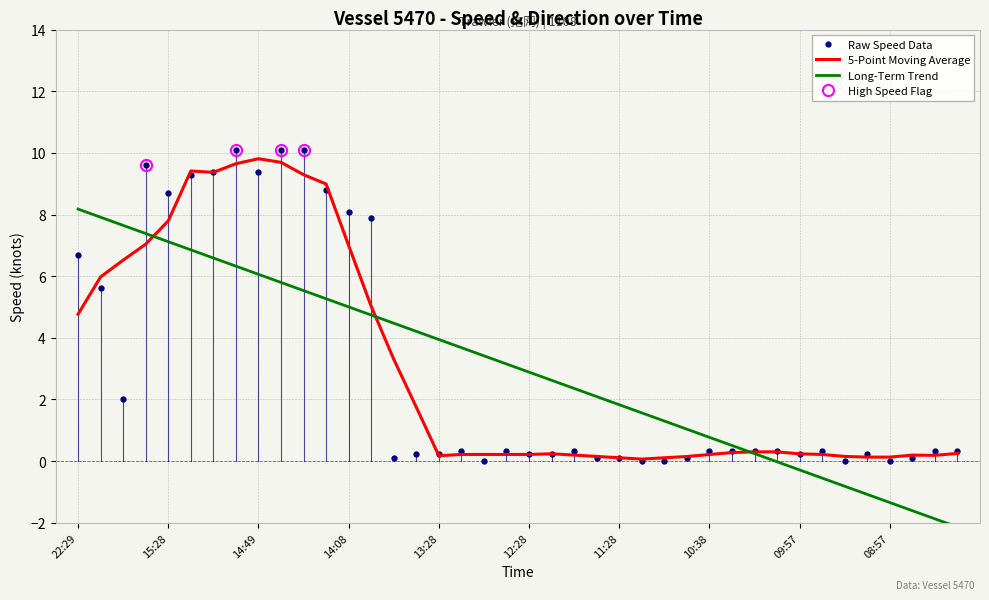

Where is the data nearest to the value 5?

16:28